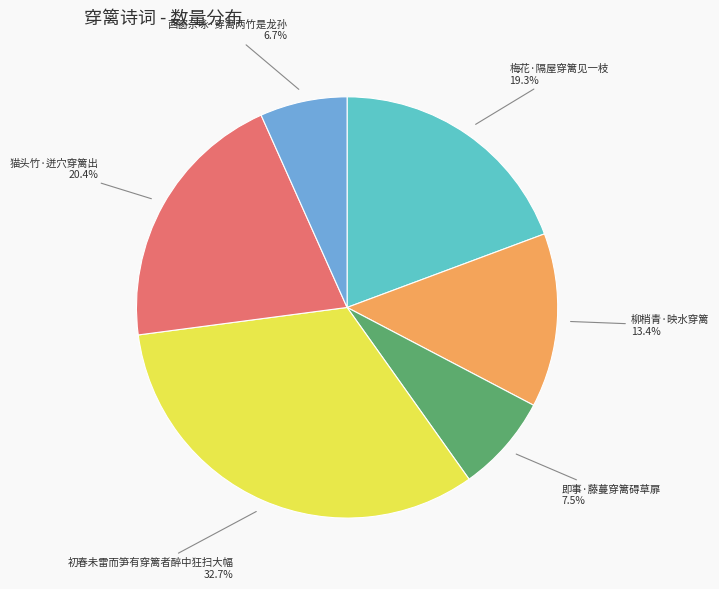

Is the sum of 初春未雷而笋有穿篱者醉中狂扫大幅 and 西窗杂咏·穿篱两竹是龙孙 greater than half?

No